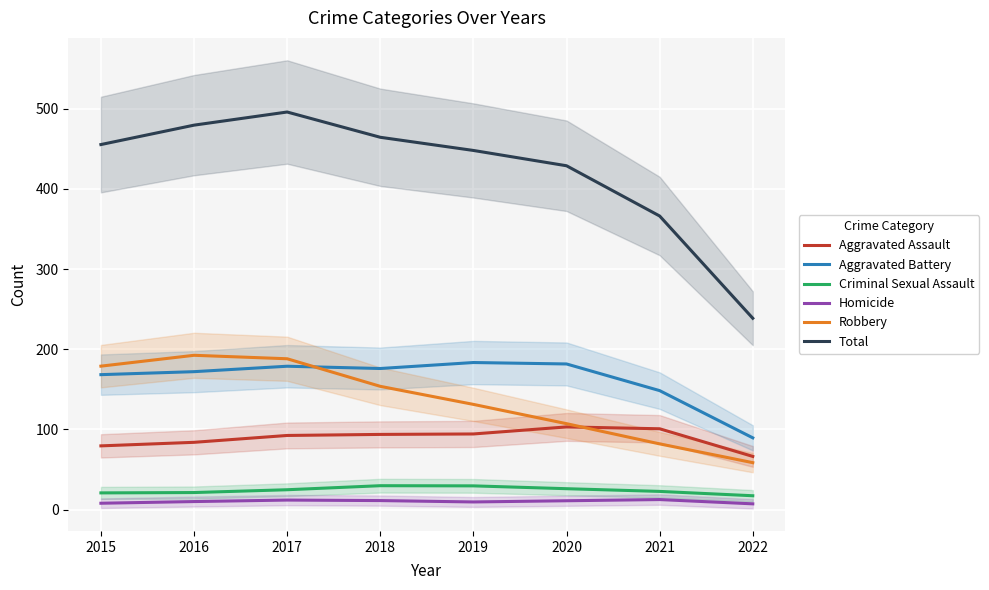

True or false: Criminal Sexual Assault and Robbery intersect in this chart.

False